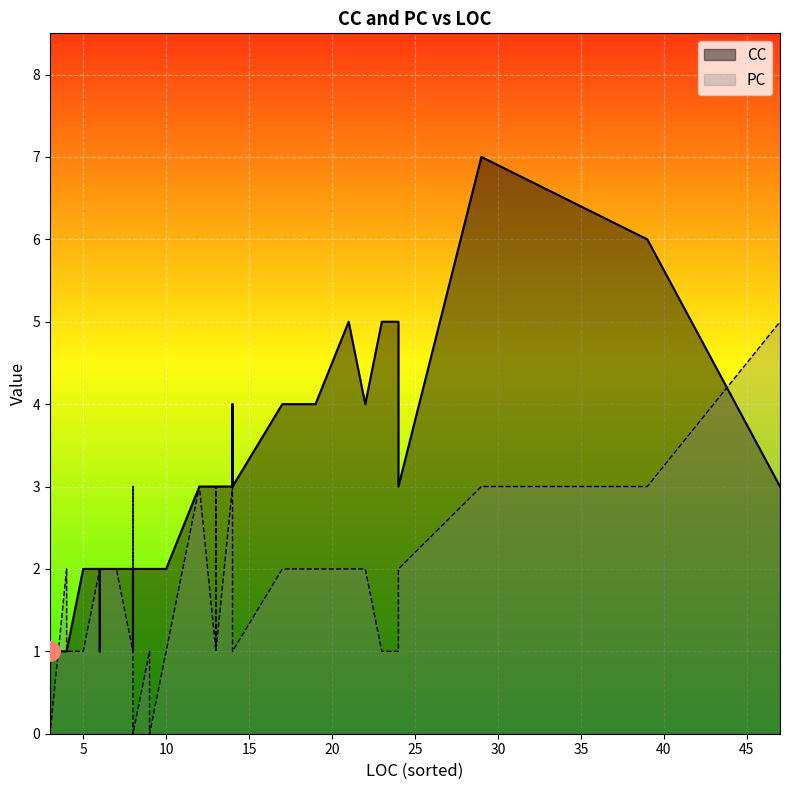

Does the chart display data point markers on the line(s)?

No